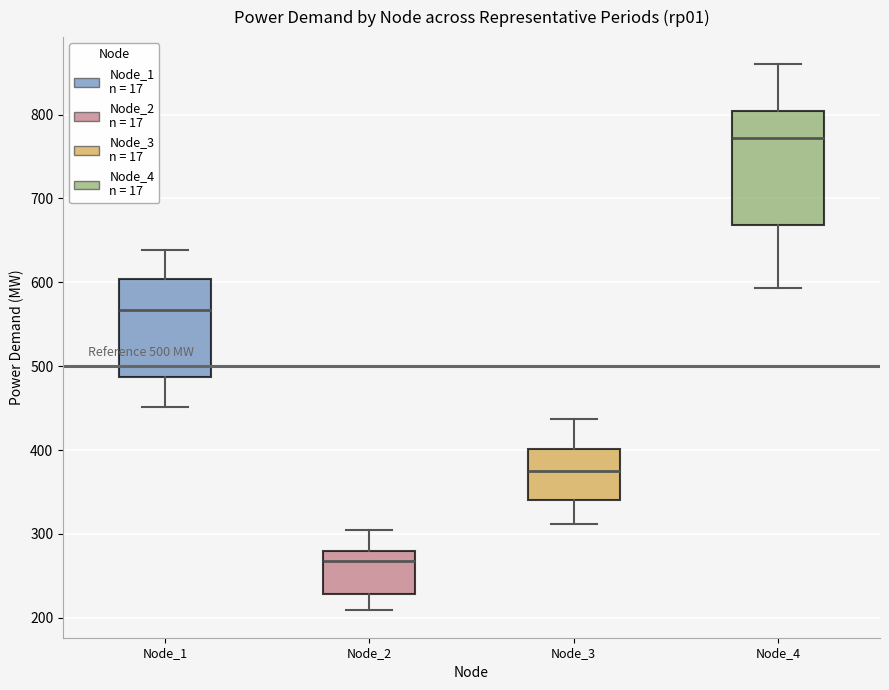

Which box's median line is the highest?

Node_4